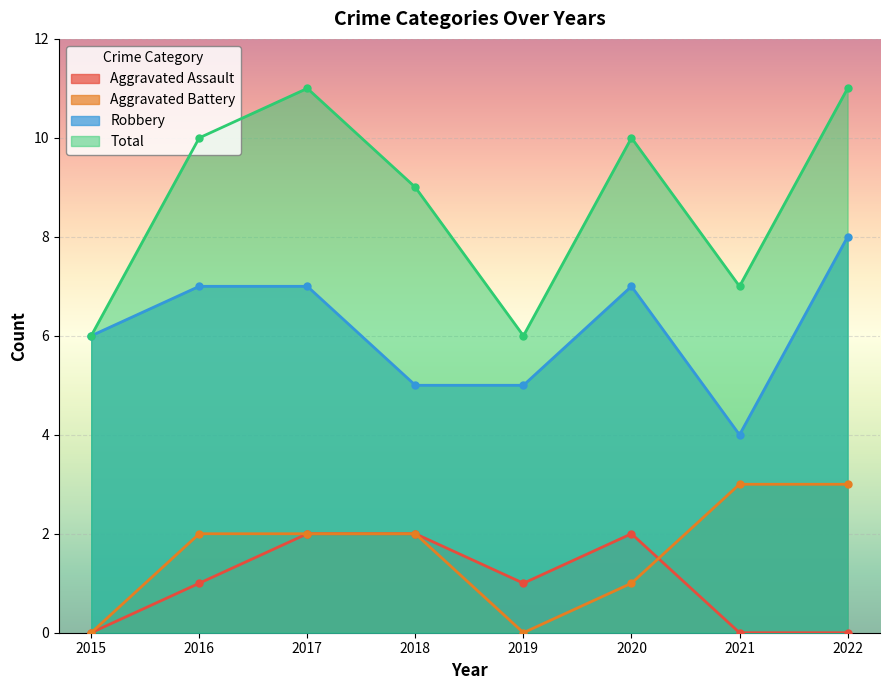

What is the spread (max minus min) of values at 2020?

9